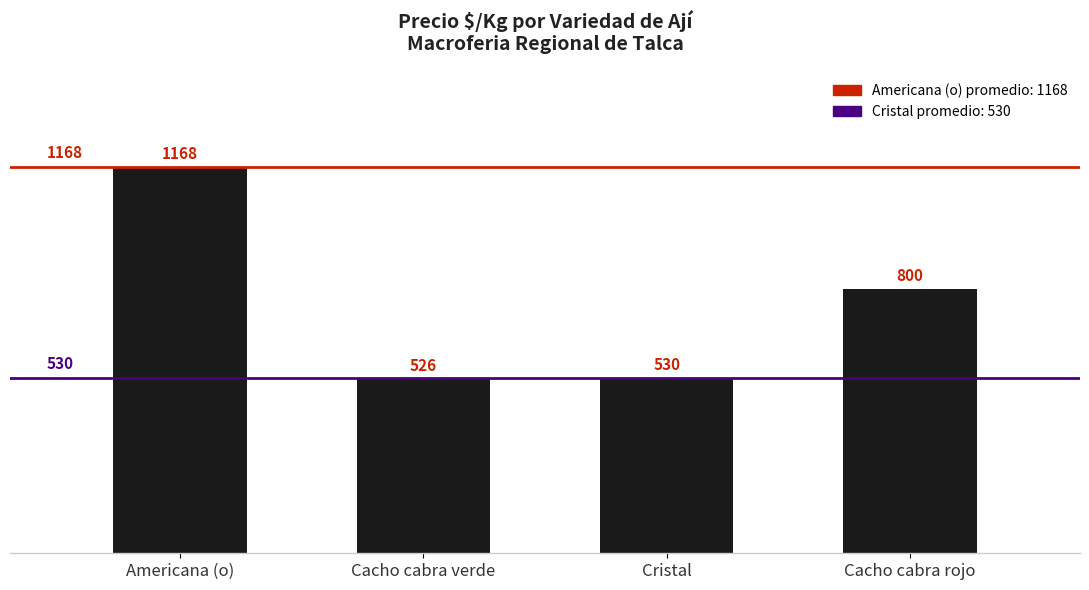

At which category does the chart reach its minimum across all series?

Cacho cabra verde